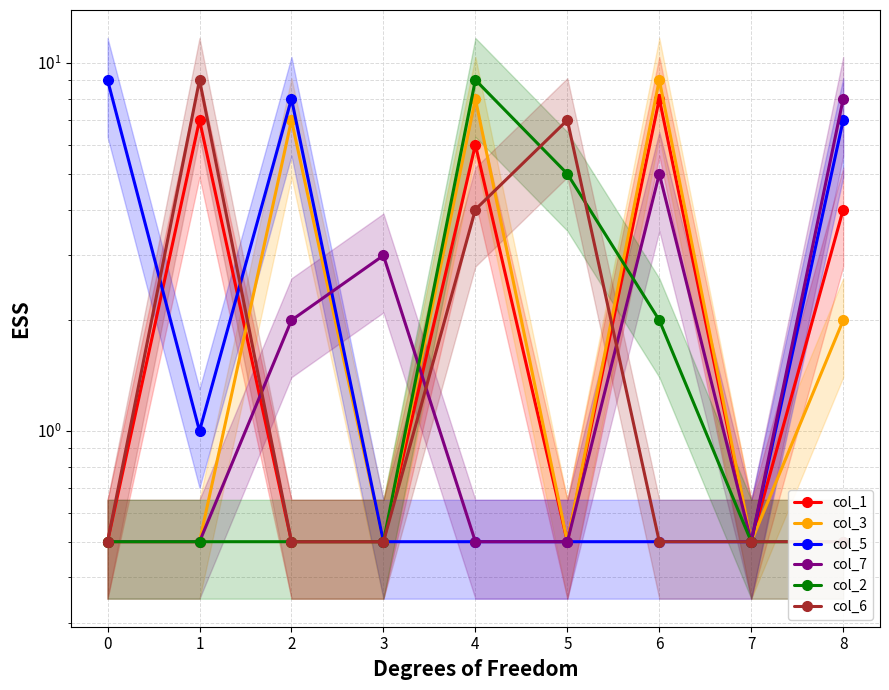

True or false: col_5 has more than 1 points higher than both neighbors.

False